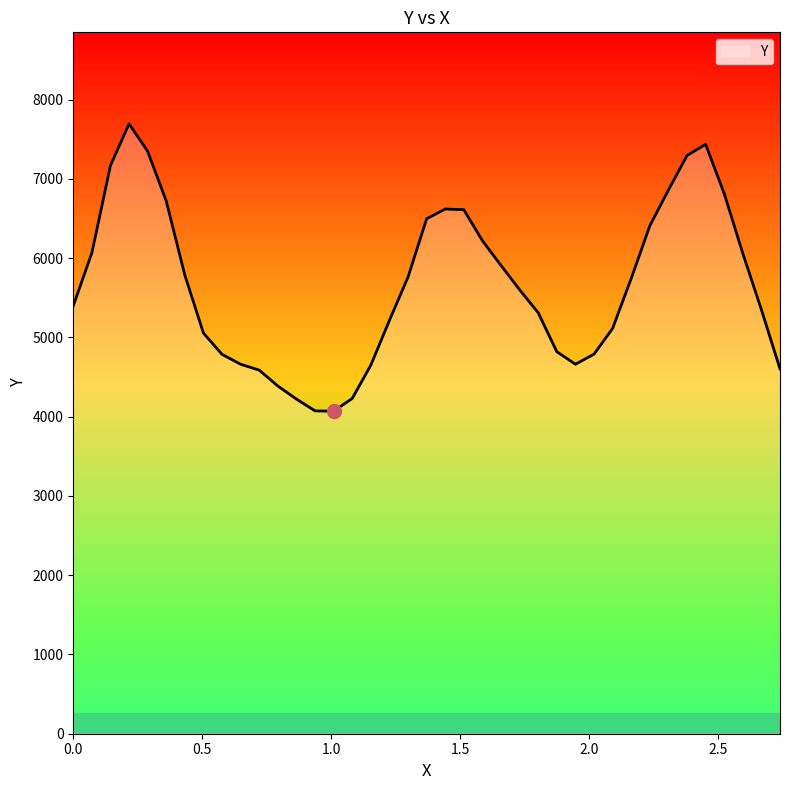

What is the greatest value displayed?

7695.6